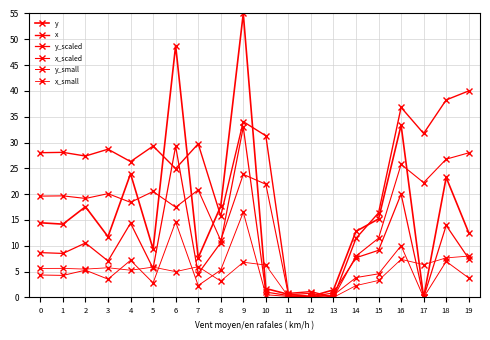

At which category does the chart reach its minimum across all series?

17